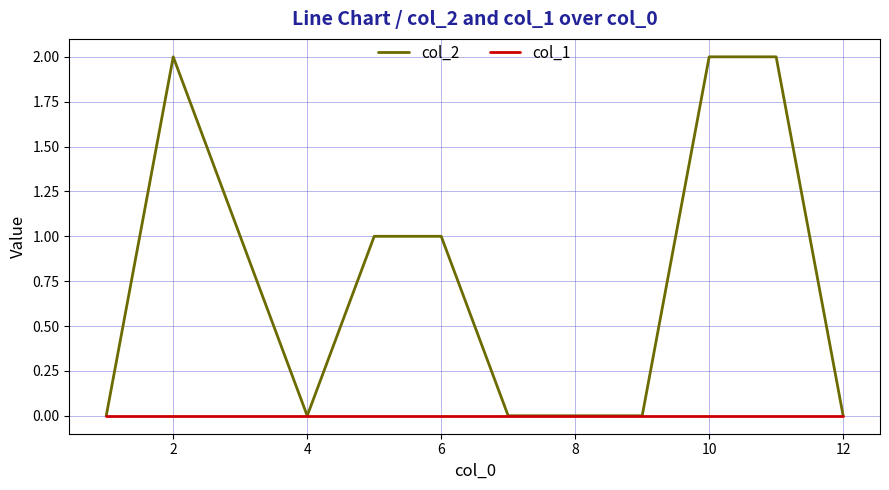

Which series has the largest range (max minus min)?

col_2